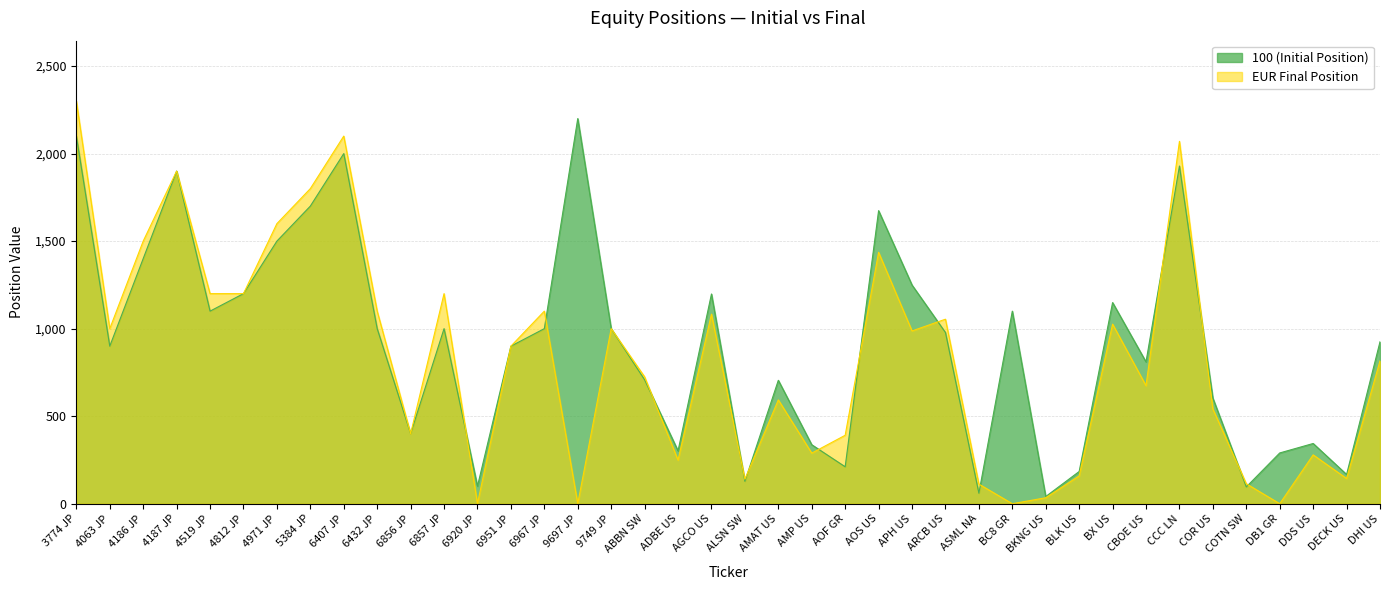

Which series ends up on top after the final intersection of EUR Final Position and 100 (Initial Position)?

100 (Initial Position)